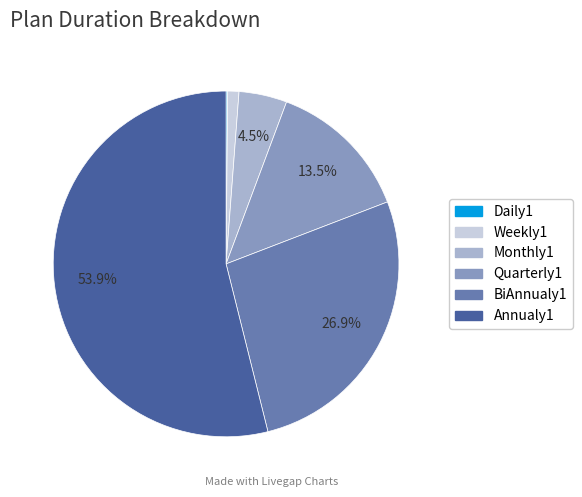

To the nearest percent, what is the difference between the BiAnnualy1 and Weekly1 slice percentages?

26%